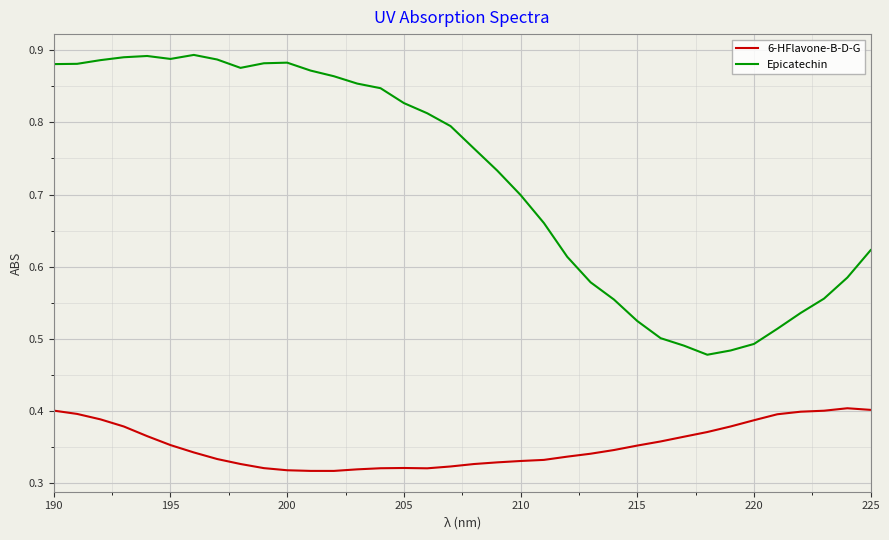

Rank the series by their maximum value, from lowest to highest.

6-HFlavone-B-D-G, Epicatechin